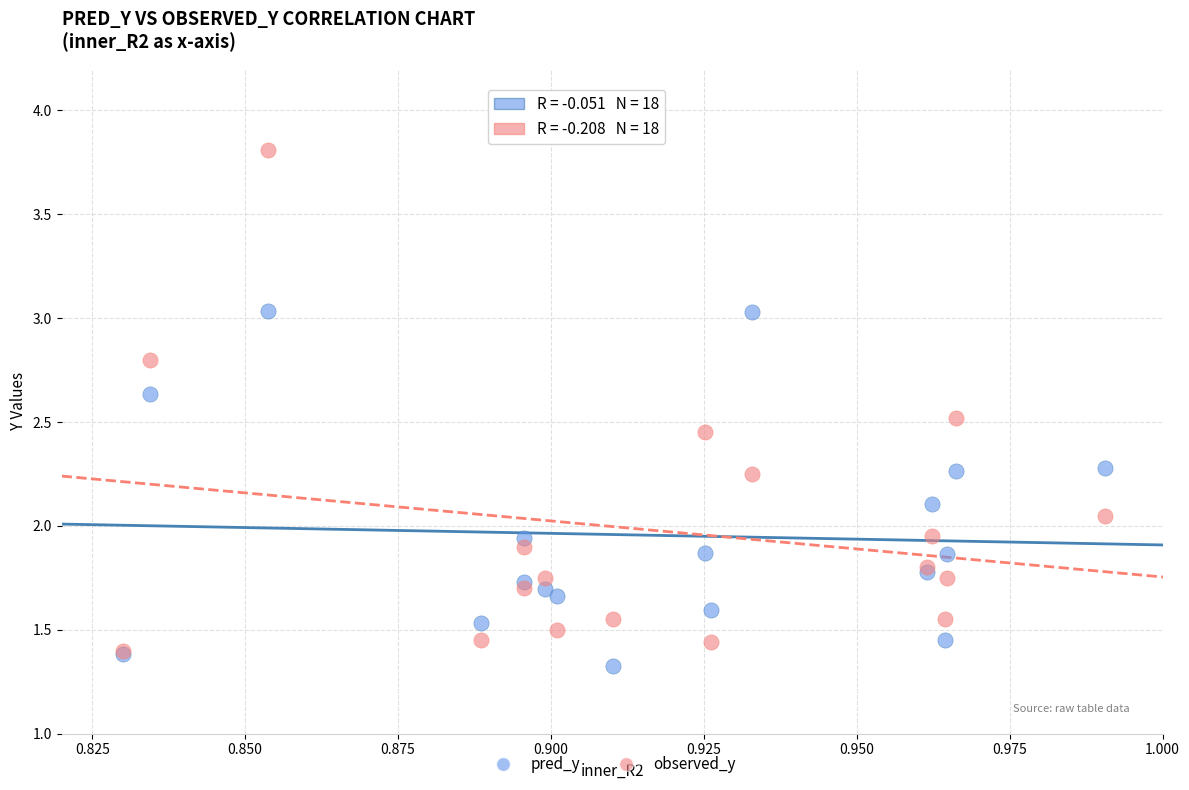

What are all the series names shown in the legend?

pred_y, observed_y